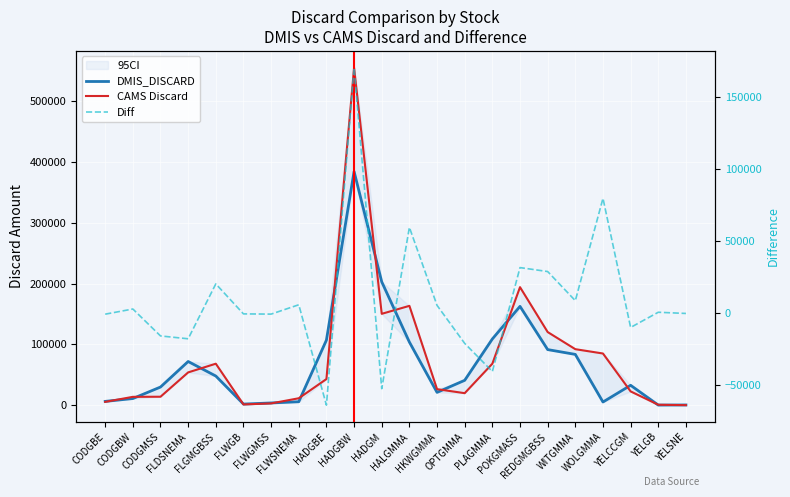

Reading left to right, transcribe all the data shown in this chart.

DMIS_DISCARD: 6383	11052	29973	71974	48082	1974	3810	5789	107176	384367	202985	103889	21184	41017	109023	162629	91553	83644	5352	32835	304	500
CAMS Discard: 5579	13845	14032	54047	68342	1367	3047	11524	43085	554947	150360	163486	26492	19890	68342	194225	120402	92235	85117	22800	834	190
Diff: -804	2793	-15941	-17927	20260	-607	-763	5735	-64091	170580	-52625	59597	5308	-21127	-40681	31596	28849	8591	79765	-10035	530	-310